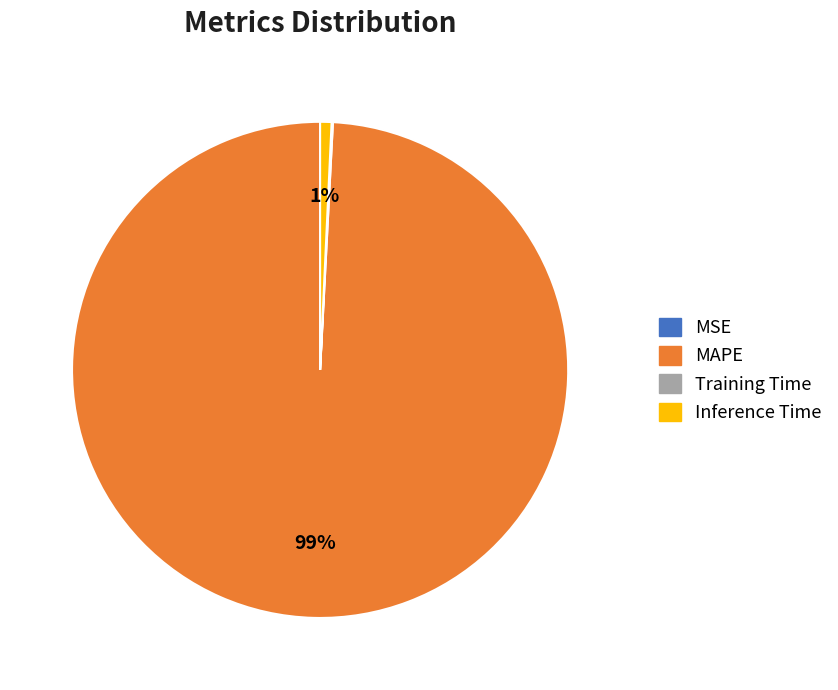

Does any single category account for the majority?

Yes